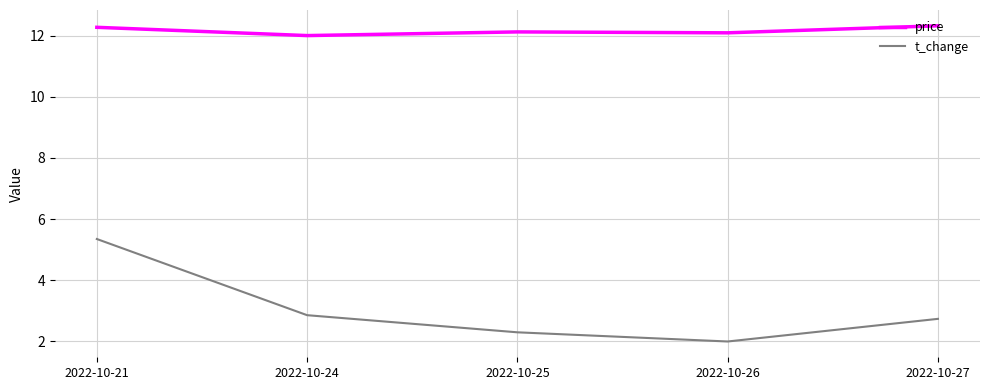

True or false: t_change and price intersect in this chart.

False